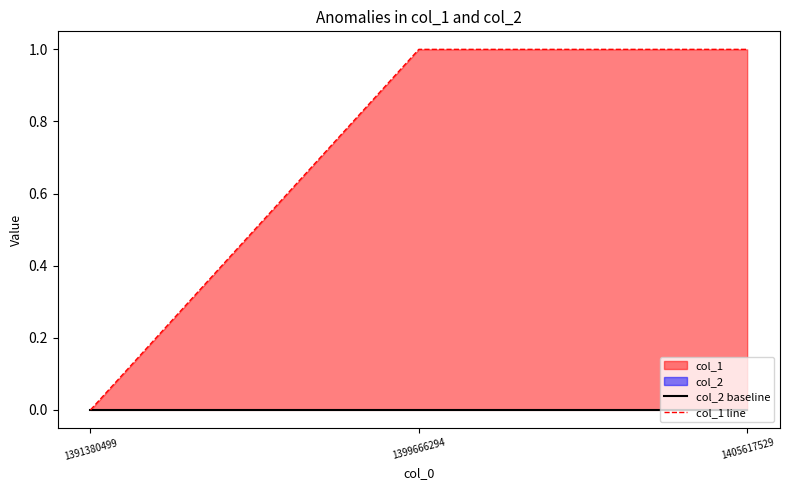

At which category is the sum across all series the highest?

1399666294